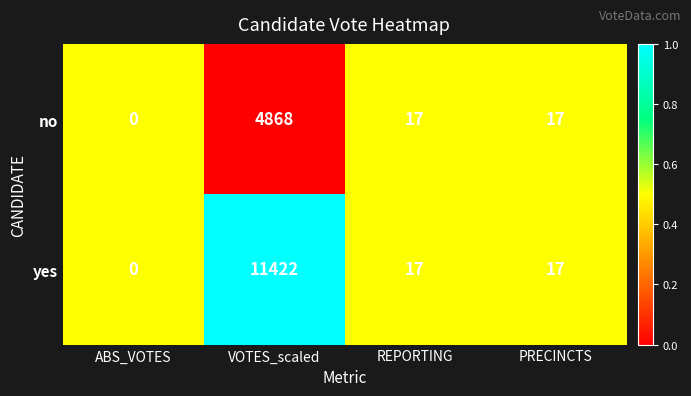

What is the difference between the second highest and minimum values in the yes series?

17